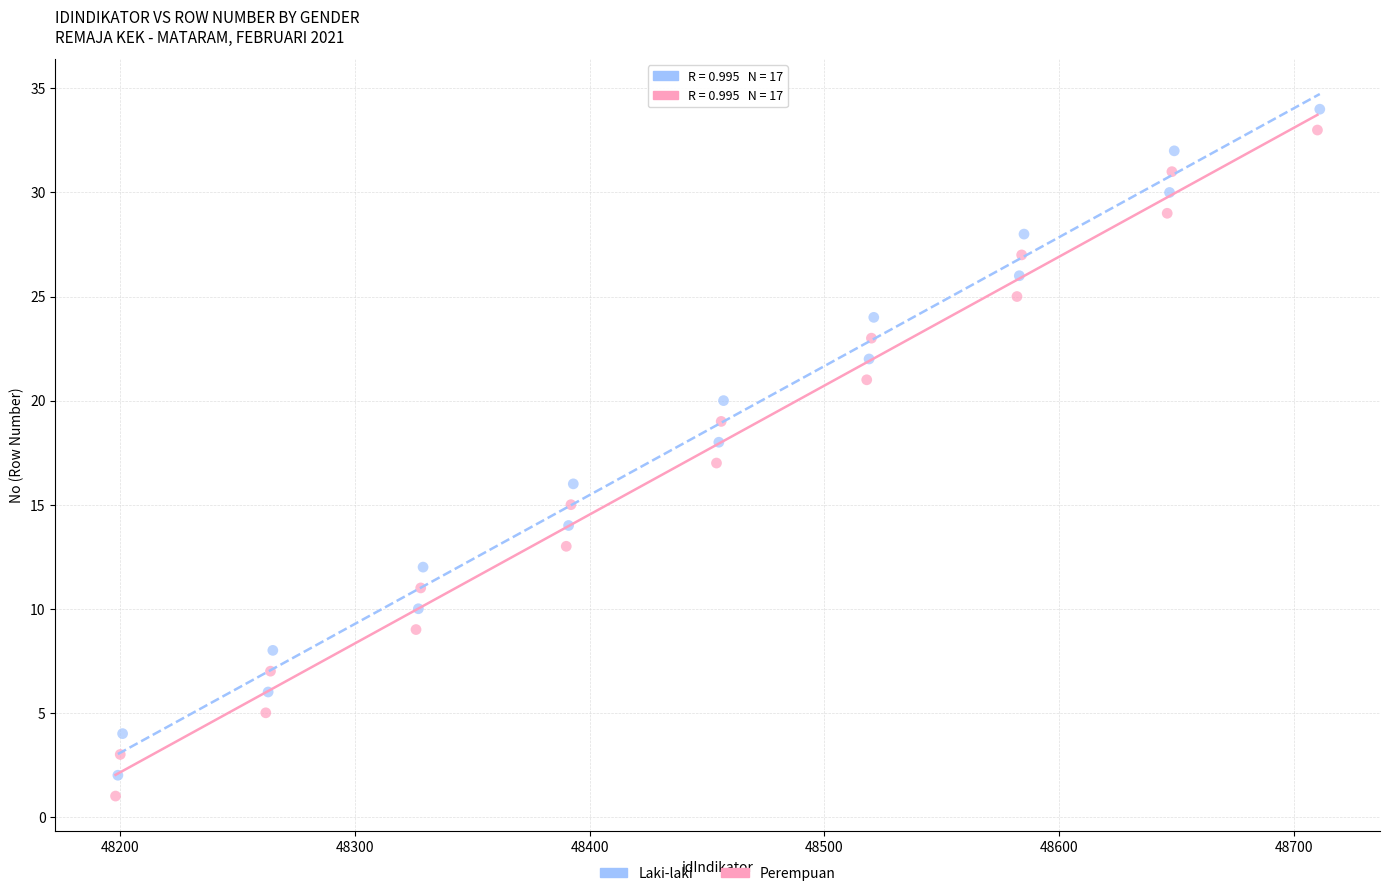

Which series contains the highest Y value?

Laki-laki